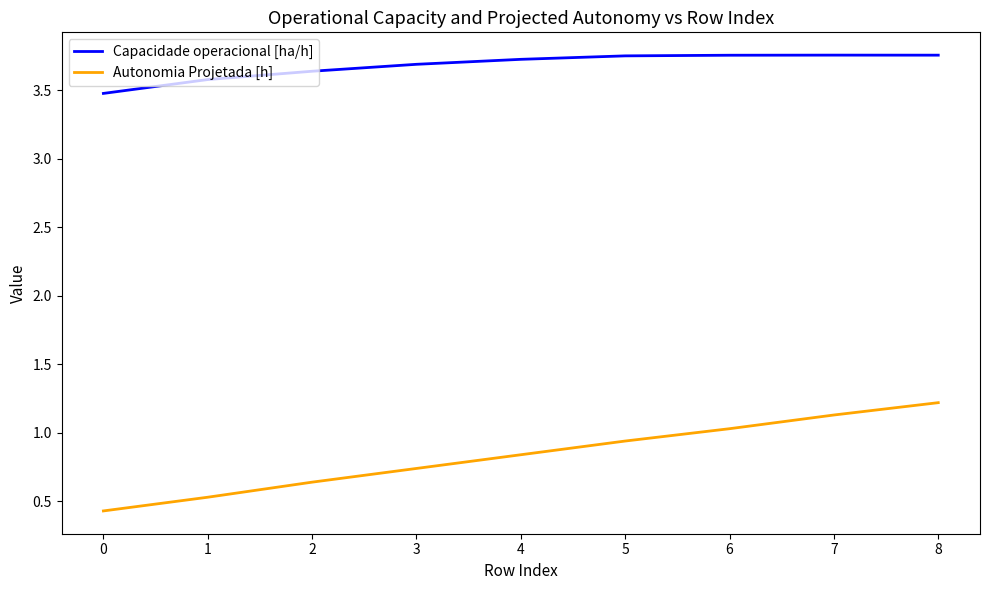

Which series has the largest range (max minus min)?

Autonomia Projetada [h]